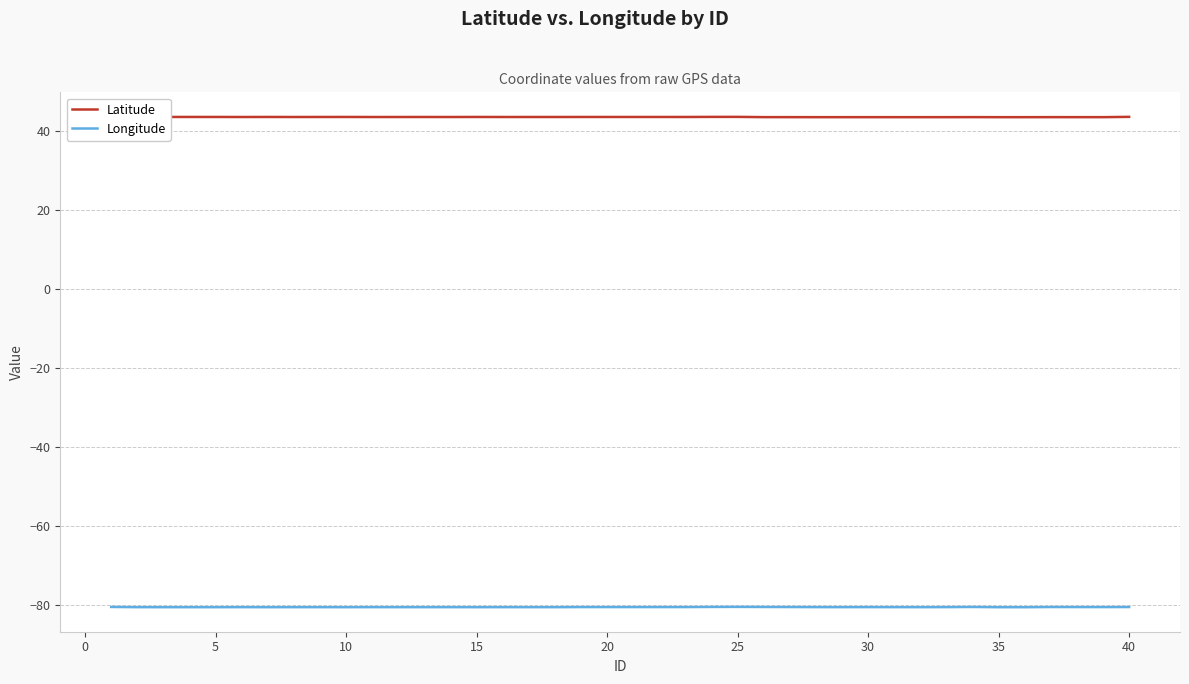

Rank the series by their average value, from highest to lowest.

Latitude, Longitude